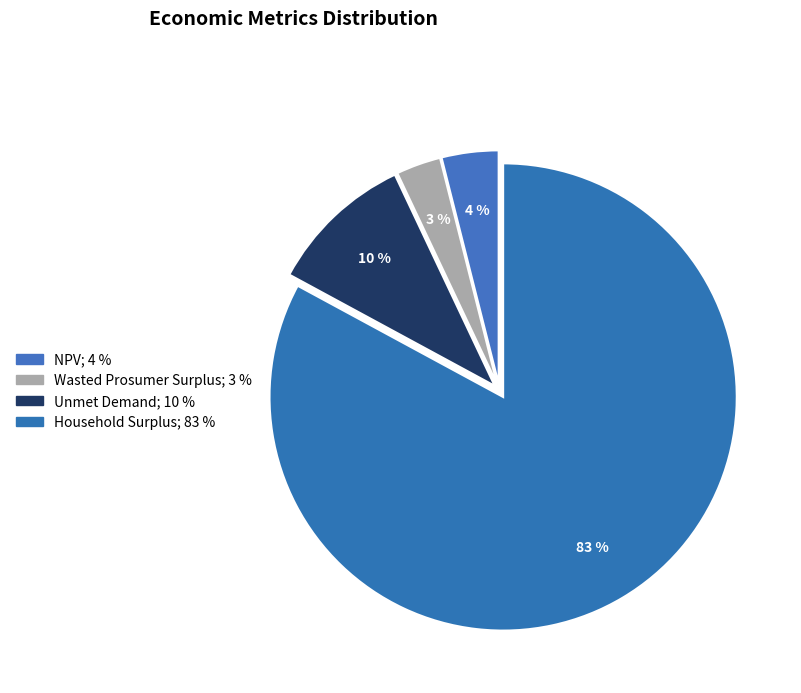

To the nearest percent, what is the average slice percentage?

25%